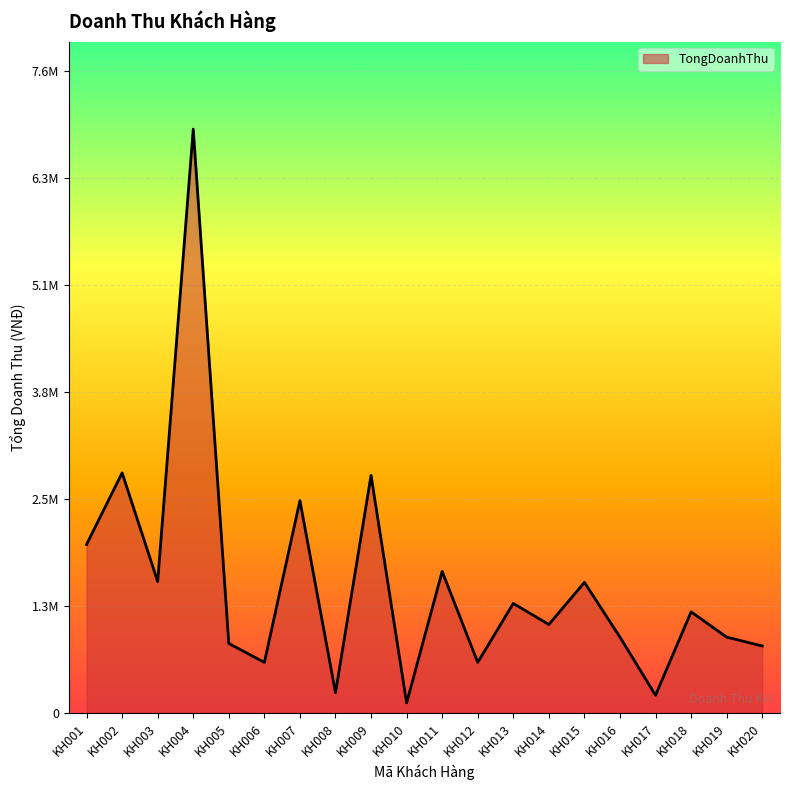

Does the chart display data point markers on the line(s)?

No